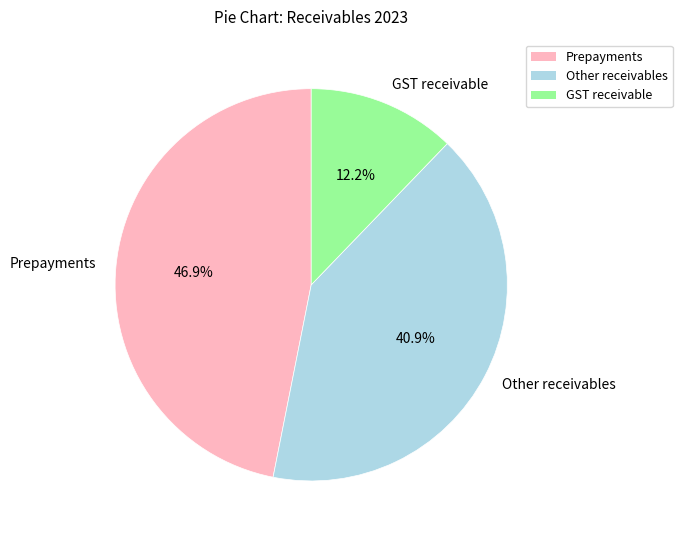

True or false: Prepayments accounts for 47% of the total.

True